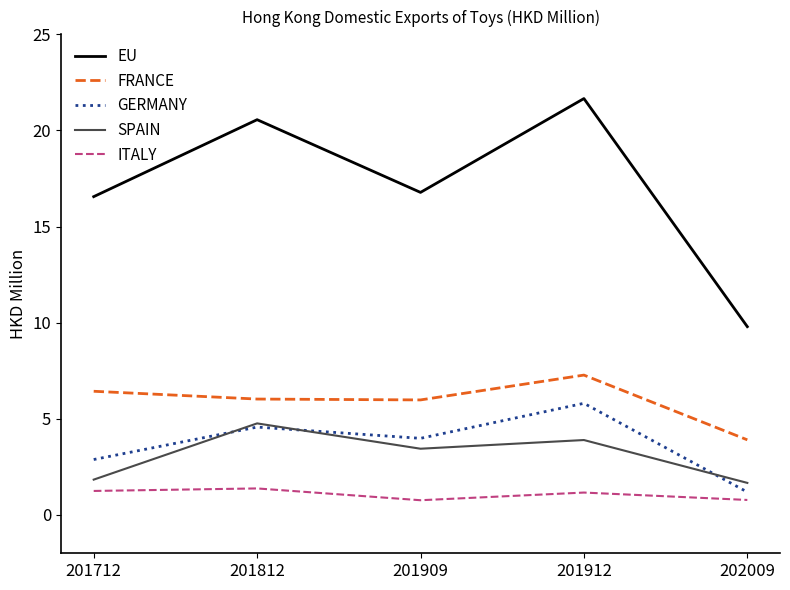

What is the difference between the highest and lowest values at 201909?

16.0